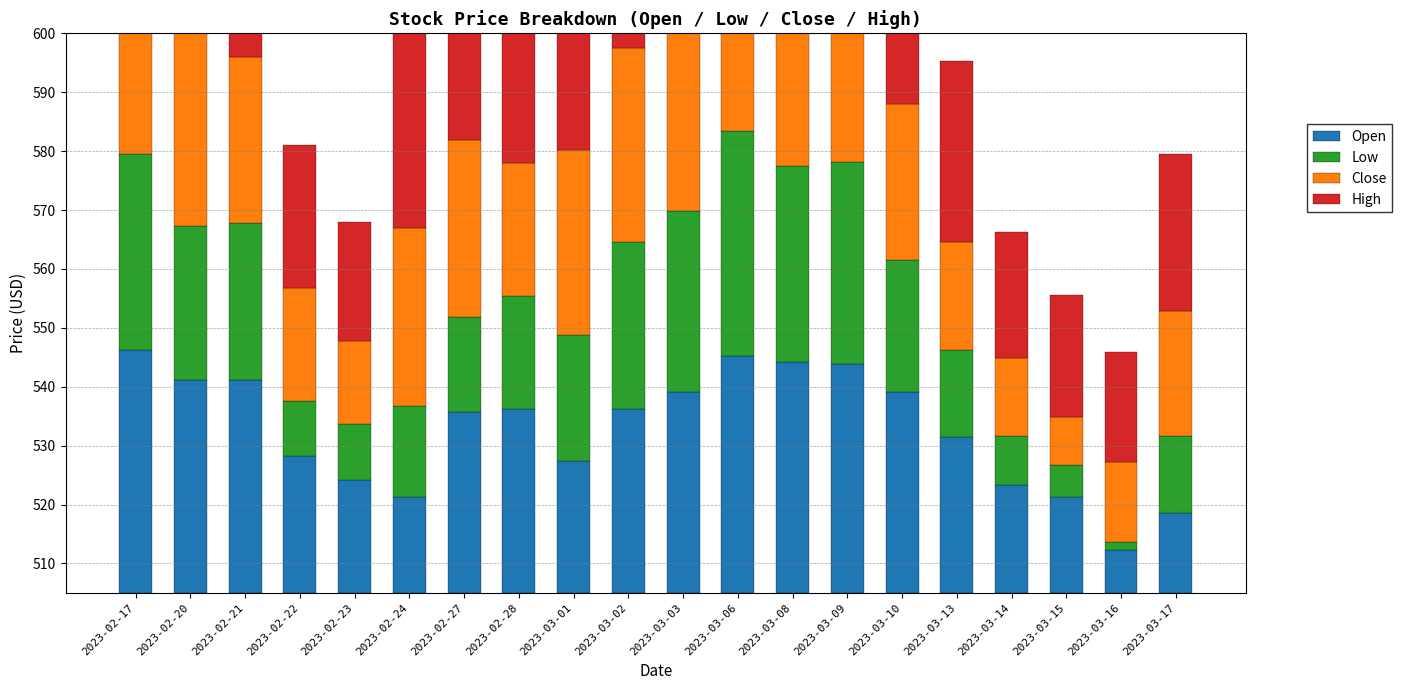

What is the value of the Close bar at the 7th from the left?

30.0